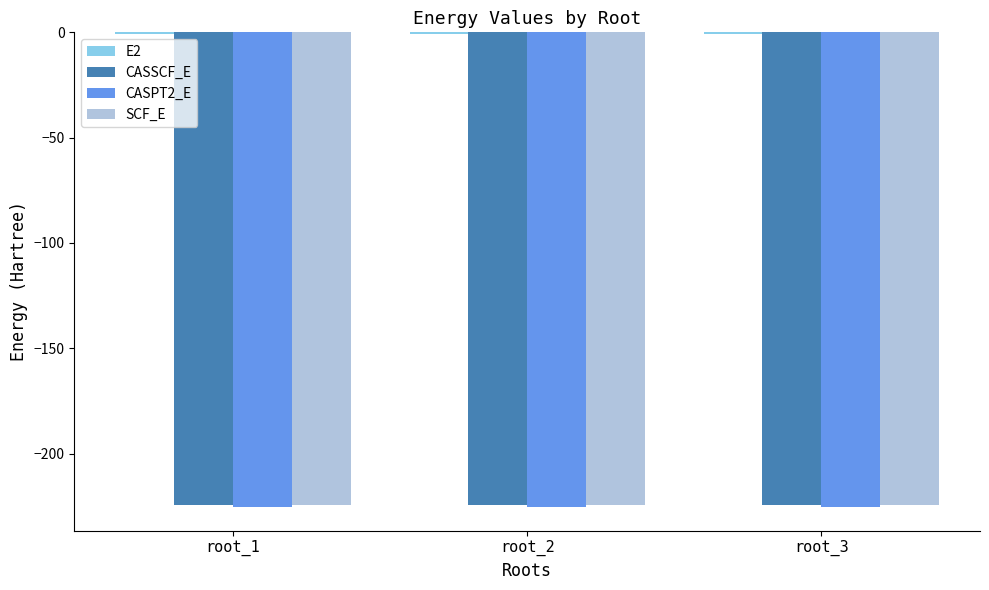

What is the highest value of the CASPT2_E series?

-225.3